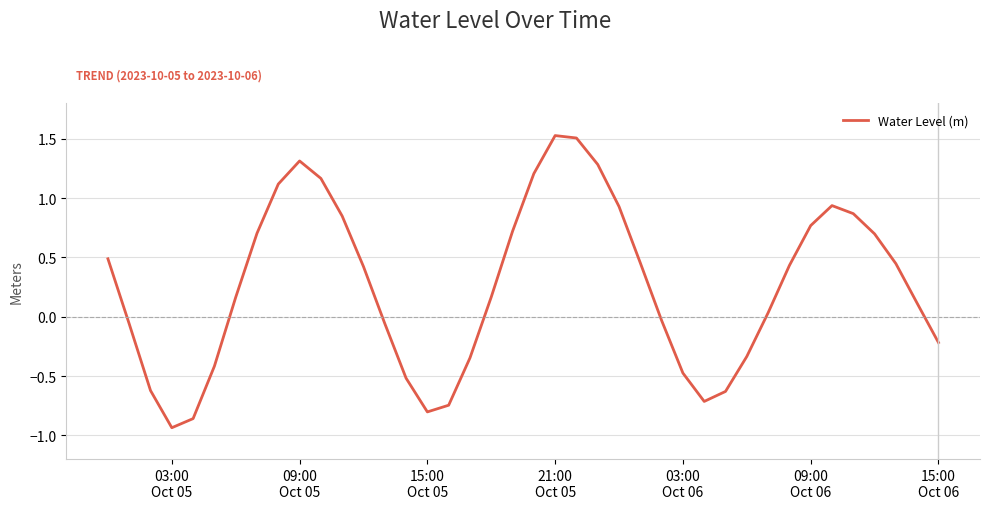

What is the maximum value shown in the chart?

1.5